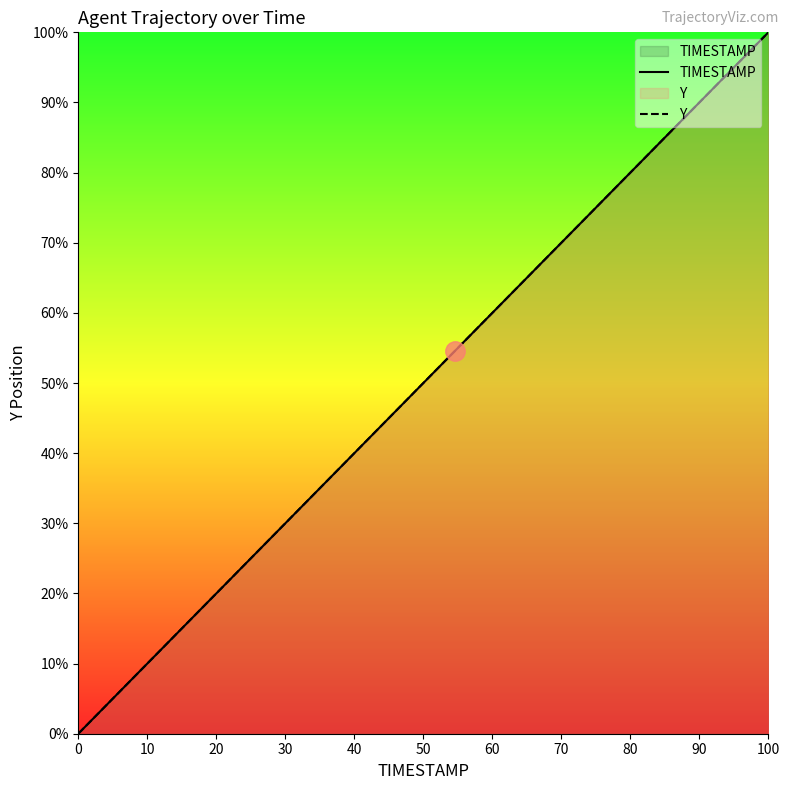

The TIMESTAMP series shows 0.0 at 0. True or false?

True